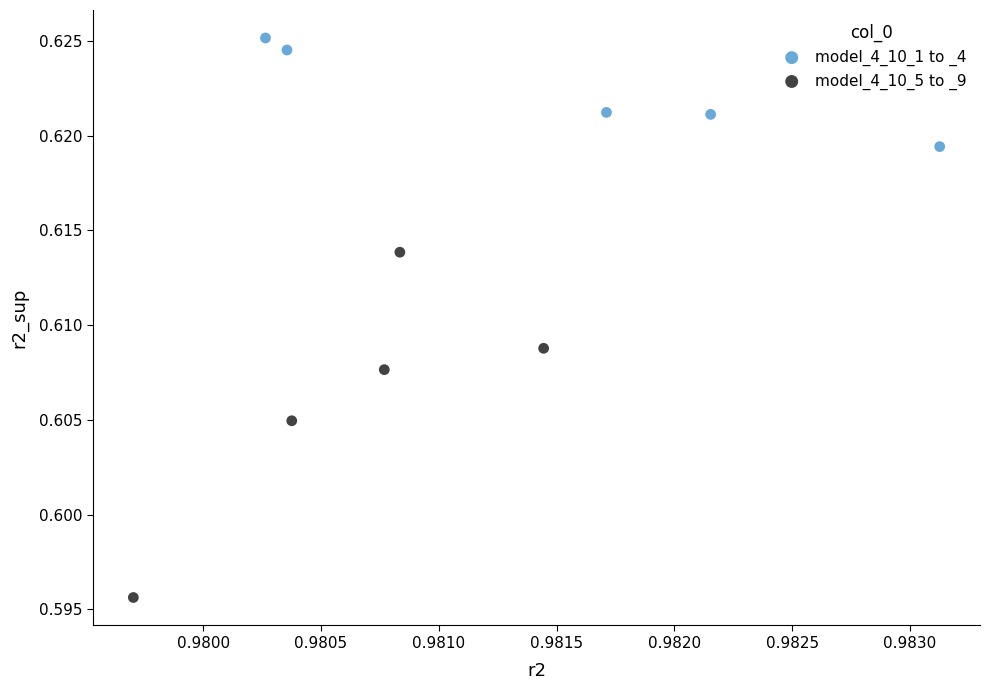

Which series reaches the maximum Y coordinate?

model_4_10_1 to _4